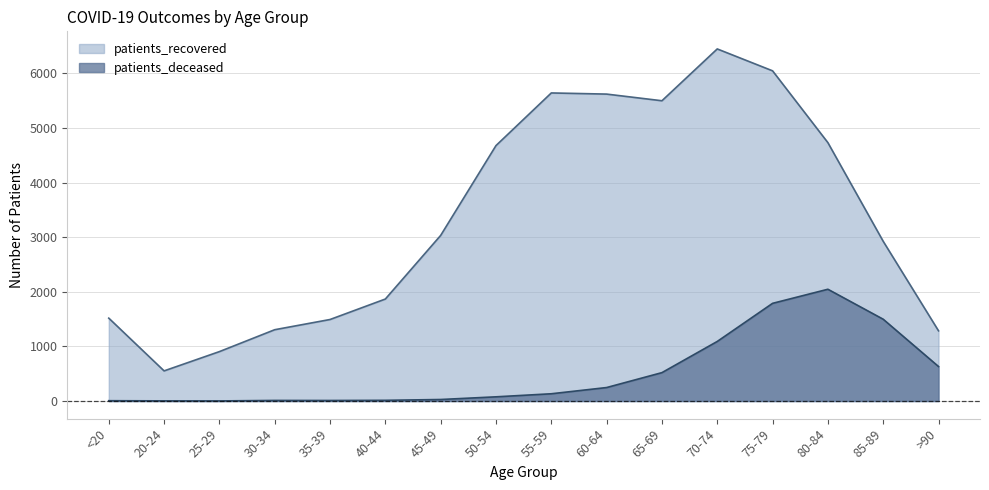

True or false: patients_recovered has a value of 5642 at 55-59.

True